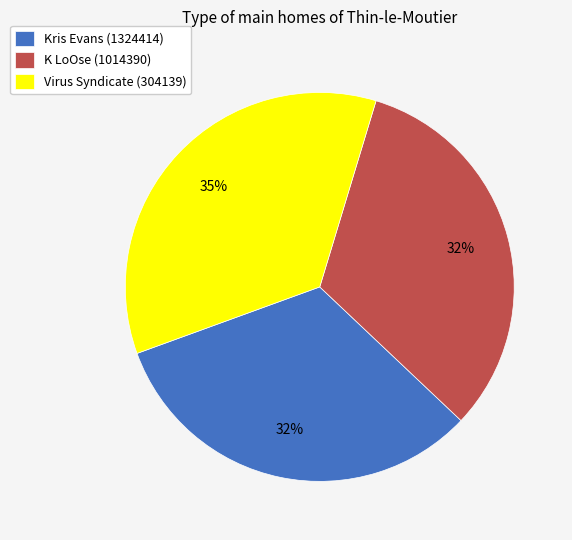

To the nearest percent, what portion does K LoOse (1014390) represent?

32%